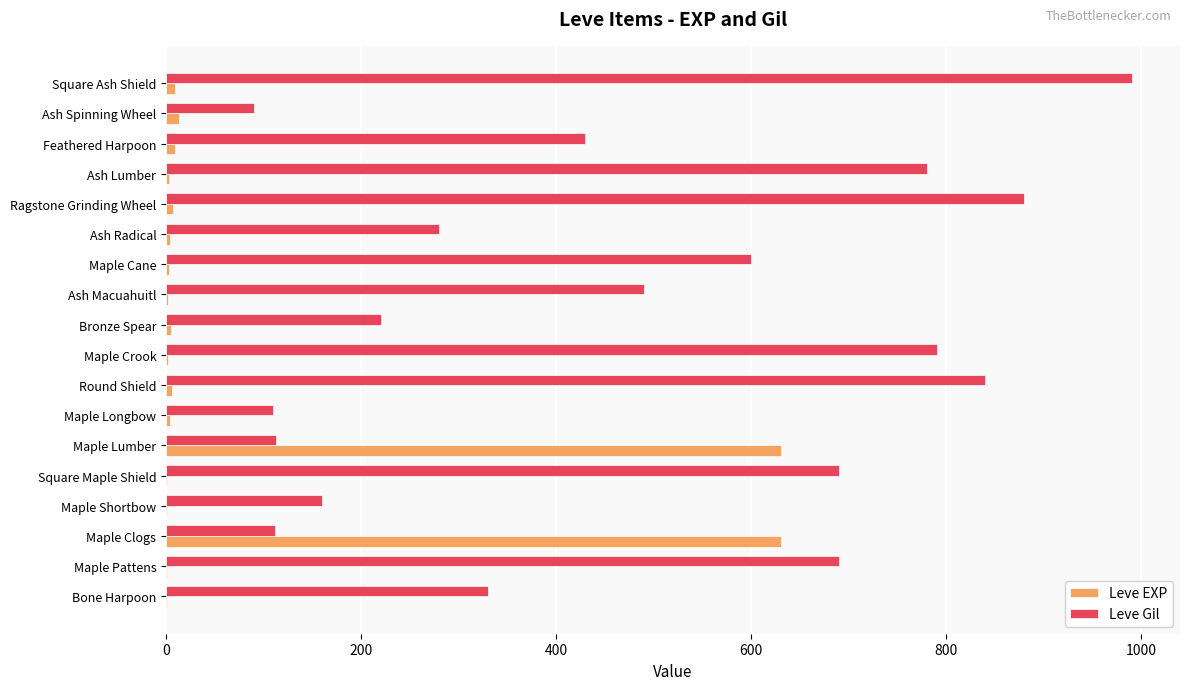

Which series has the largest range (max minus min)?

Leve Gil